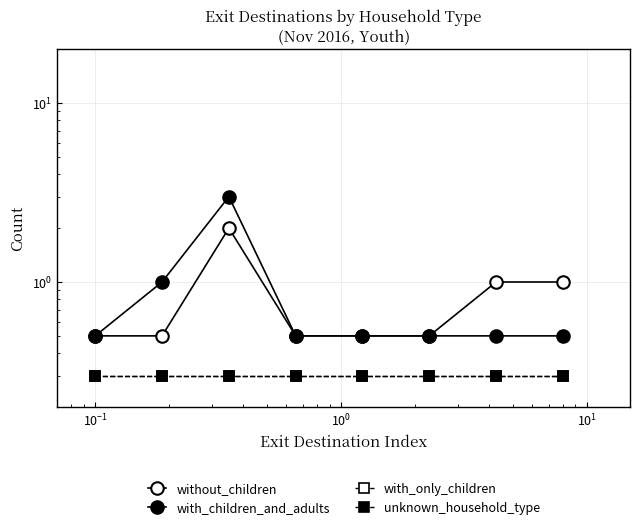

True or false: without_children and unknown_household_type cross at least once.

False